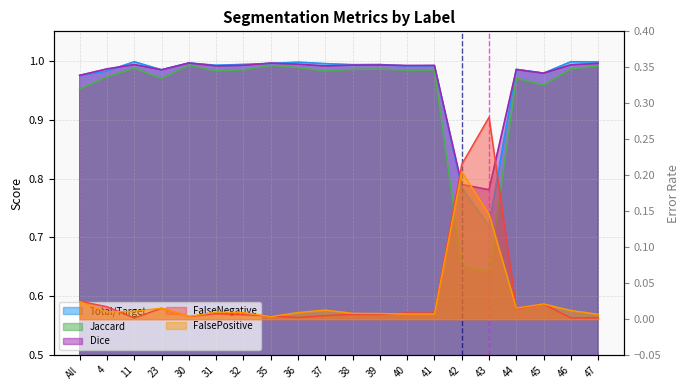

What is the difference between the maximum and minimum values in the Jaccard series?

0.4